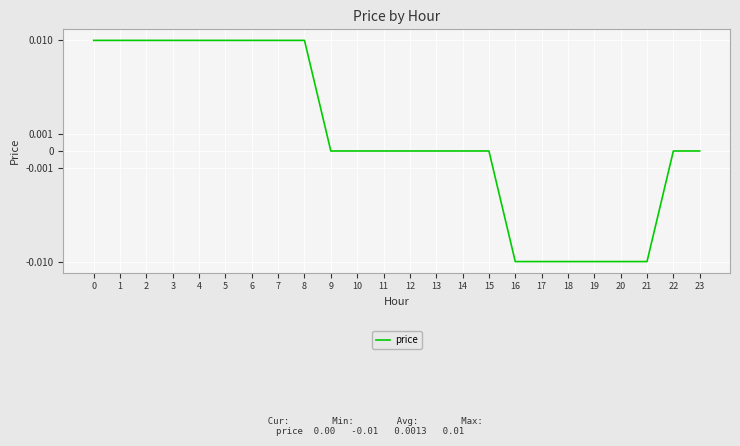

Is this an area chart (filled region under the line)?

No